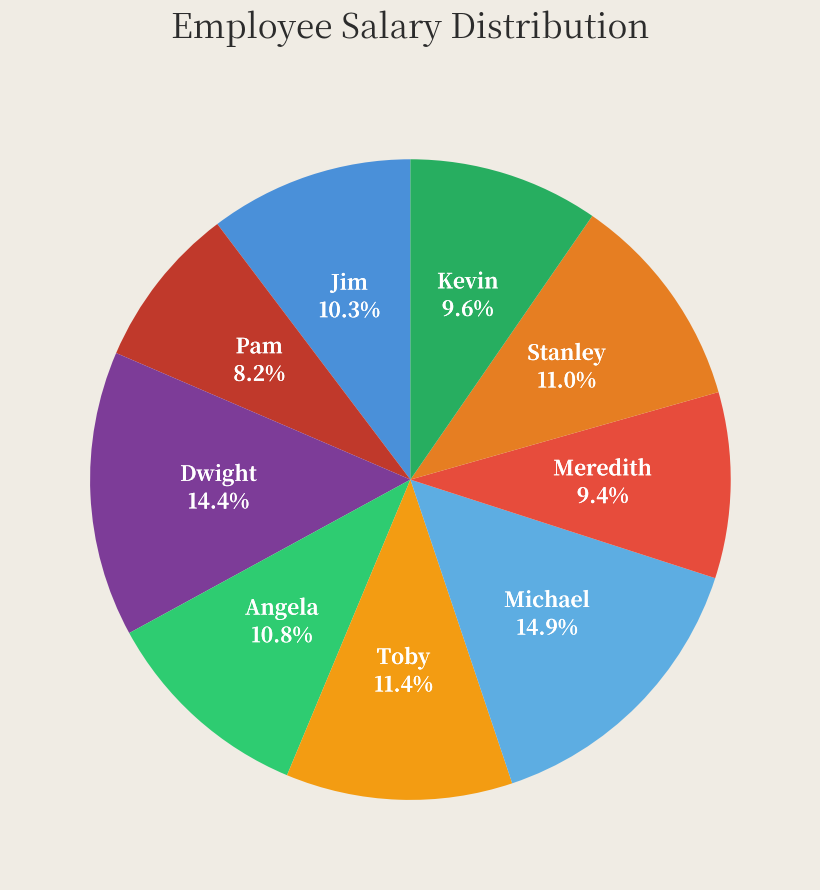

Count the number of slices in the pie.

9